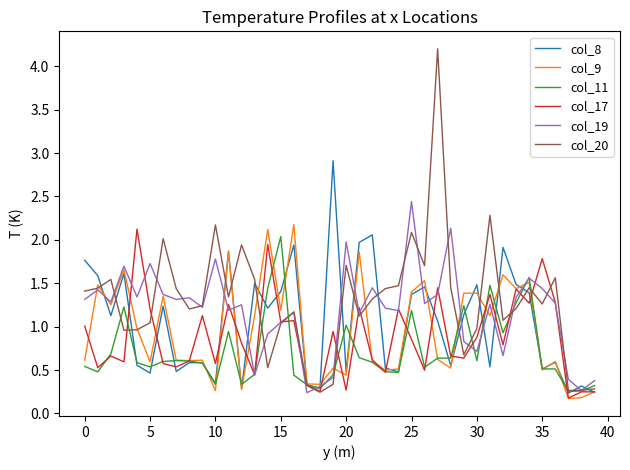

How many lines are shown in the chart?

6